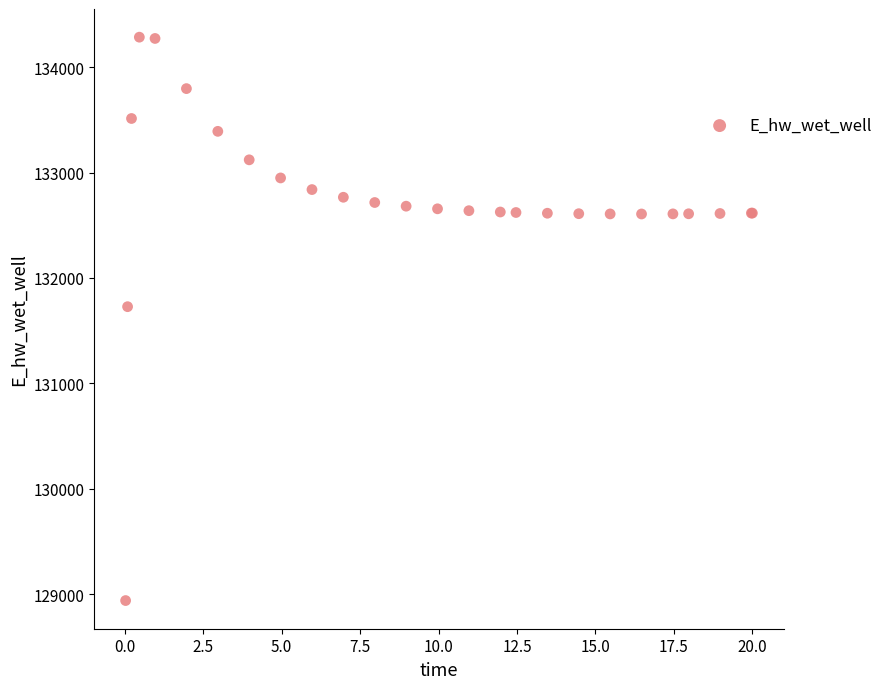

What Y value in the scatter plot is closest to 131612?

131728.0